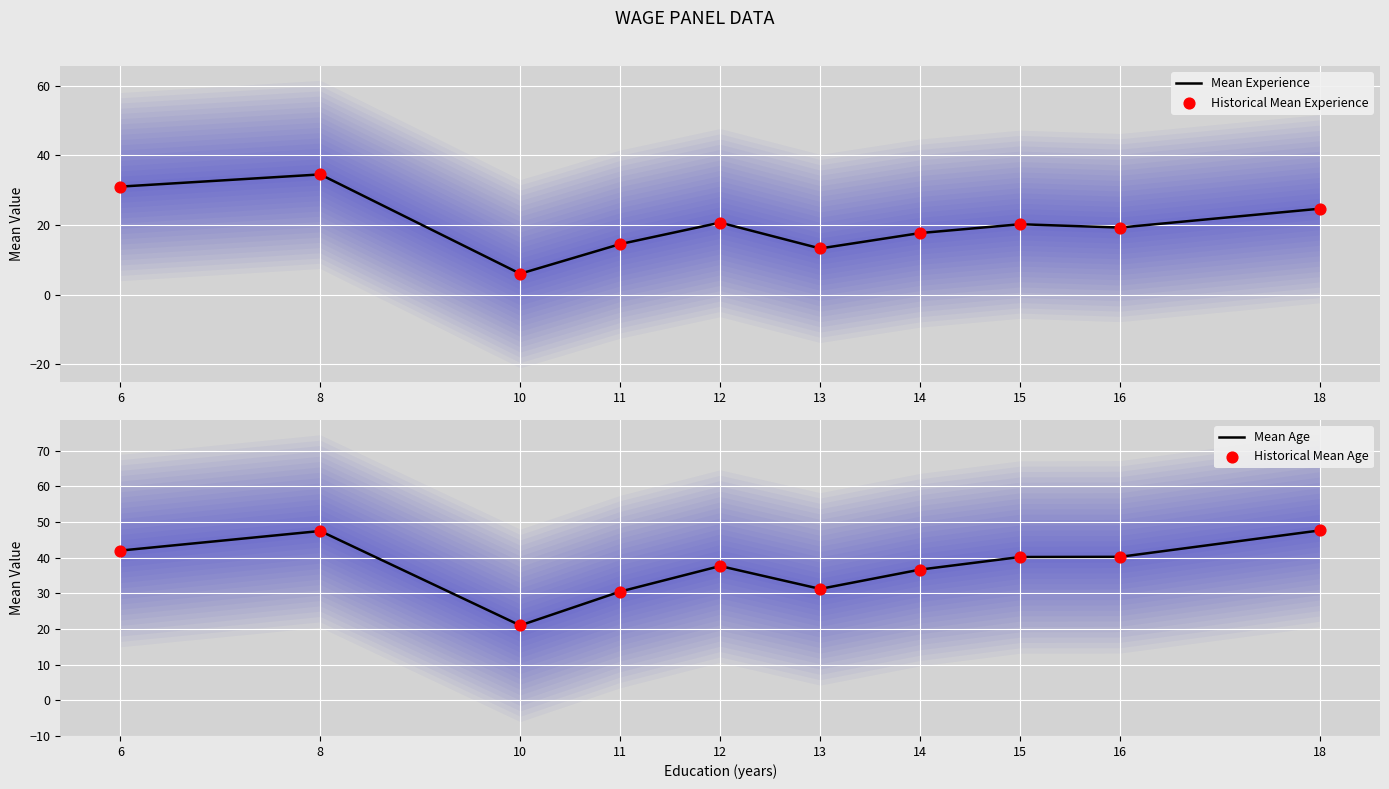

What are all the series names shown in the legend?

Mean Experience, Historical Mean Experience, Mean Age, Historical Mean Age